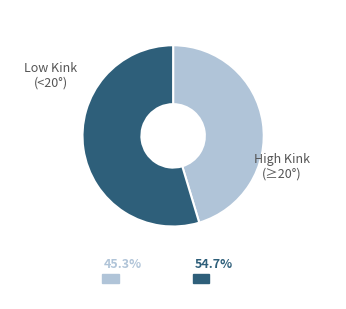

Is there any slice that represents more than half of the pie?

Yes